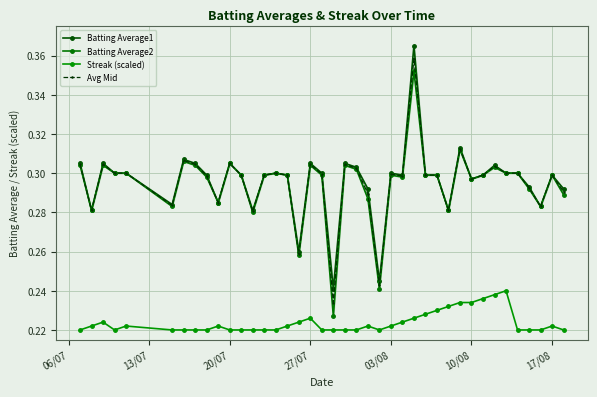

The value of Avg Mid at 17/08 is 0.3. True or false?

True